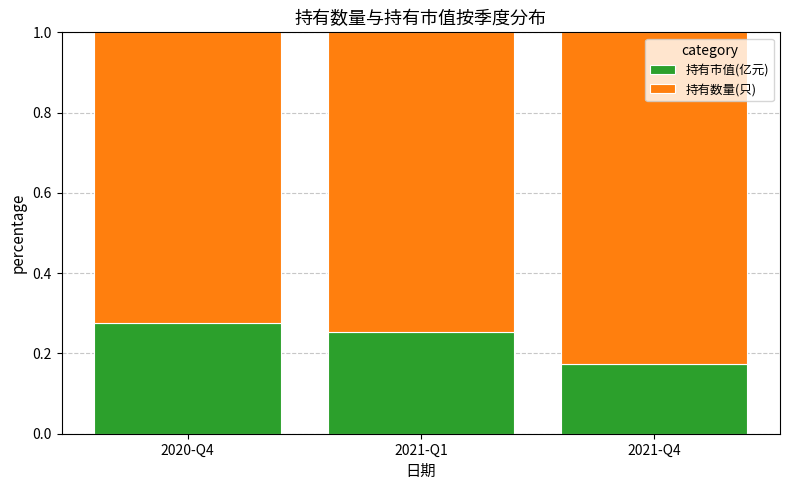

What is the total value across all series at 2021-Q4?

1.0